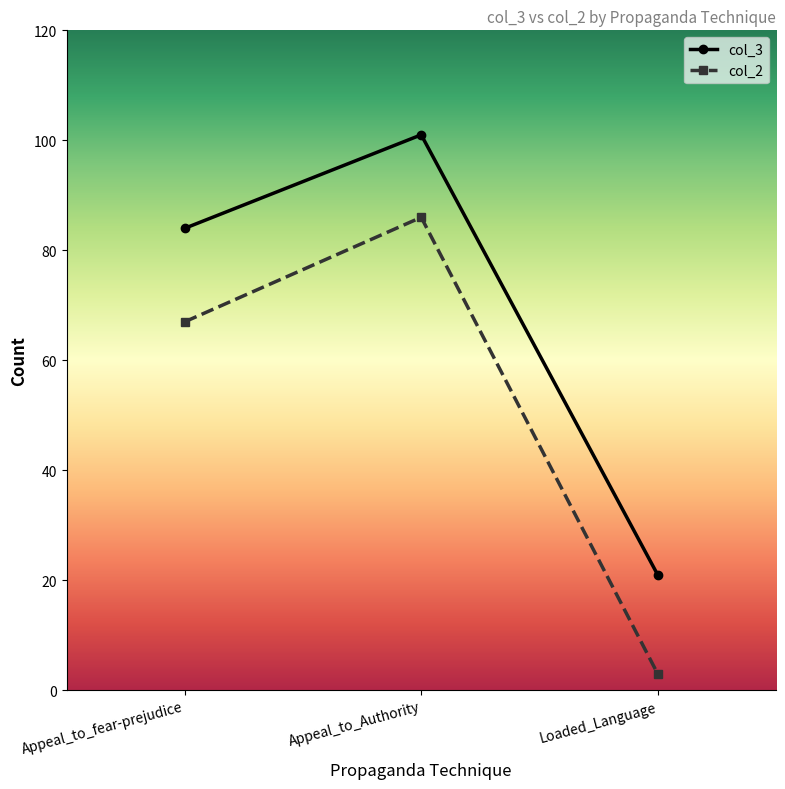

Is the value of col_2 at Loaded_Language greater than the value of col_3 at Appeal_to_Authority?

No